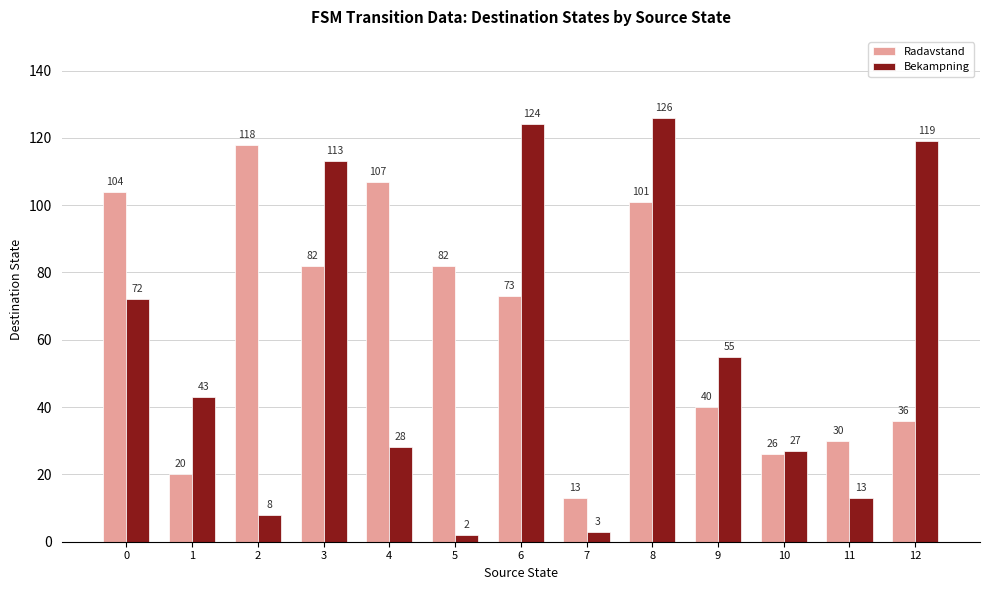

Is the value of Bekampning at 1 greater than the value of Radavstand at 8?

No